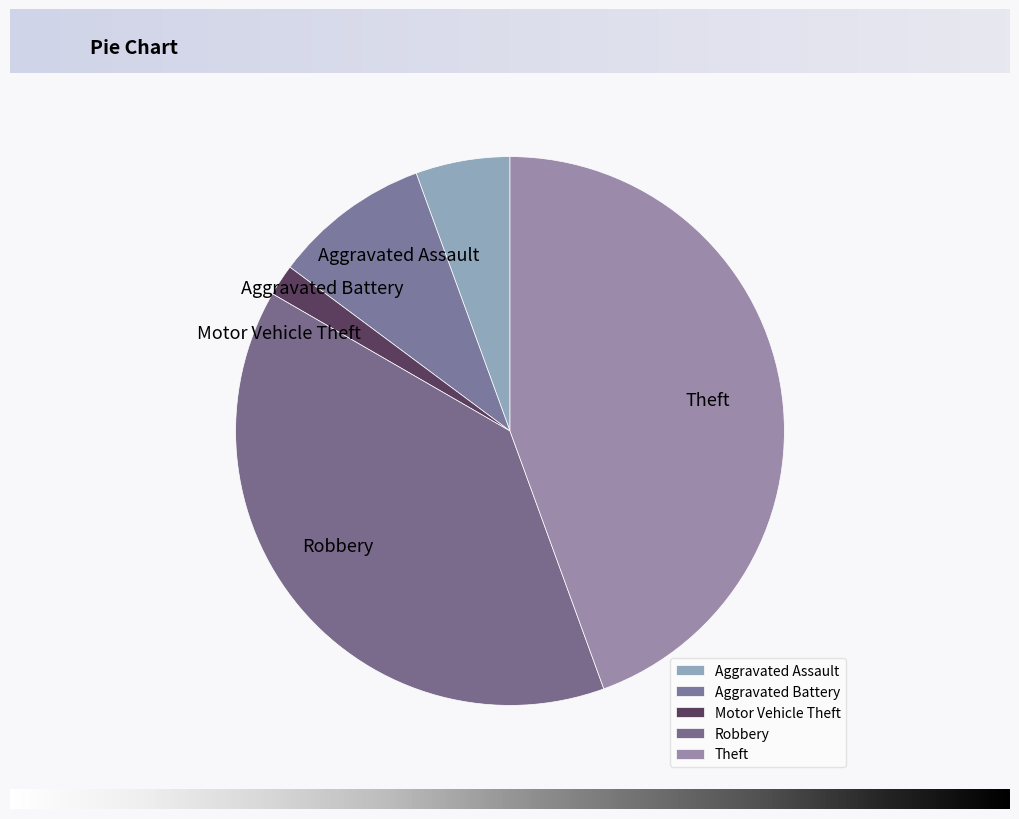

Rank the categories by value from lowest to highest.

Motor Vehicle Theft, Aggravated Assault, Aggravated Battery, Robbery, Theft